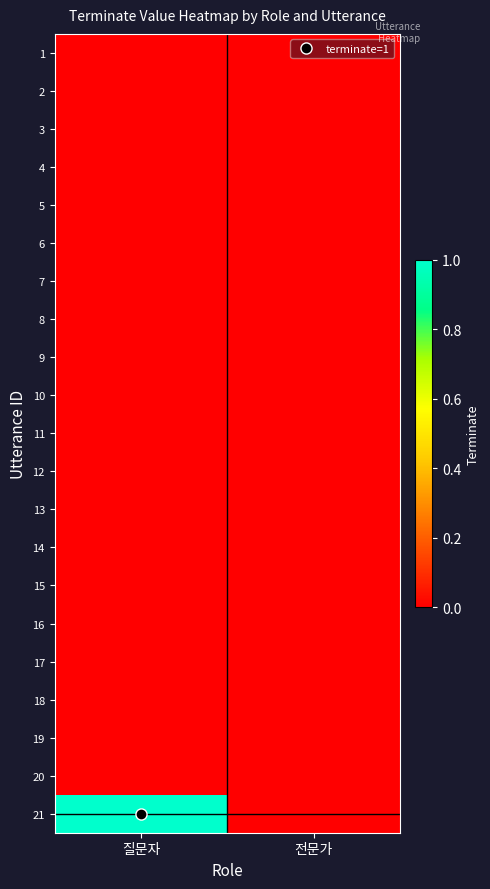

Reading left to right, list all the values displayed in this chart.

1: 질문자=0	전문가=0
2: 질문자=0	전문가=0
3: 질문자=0	전문가=0
4: 질문자=0	전문가=0
5: 질문자=0	전문가=0
6: 질문자=0	전문가=0
7: 질문자=0	전문가=0
8: 질문자=0	전문가=0
9: 질문자=0	전문가=0
10: 질문자=0	전문가=0
11: 질문자=0	전문가=0
12: 질문자=0	전문가=0
13: 질문자=0	전문가=0
14: 질문자=0	전문가=0
15: 질문자=0	전문가=0
16: 질문자=0	전문가=0
17: 질문자=0	전문가=0
18: 질문자=0	전문가=0
19: 질문자=0	전문가=0
20: 질문자=0	전문가=0
21: 질문자=1	전문가=0